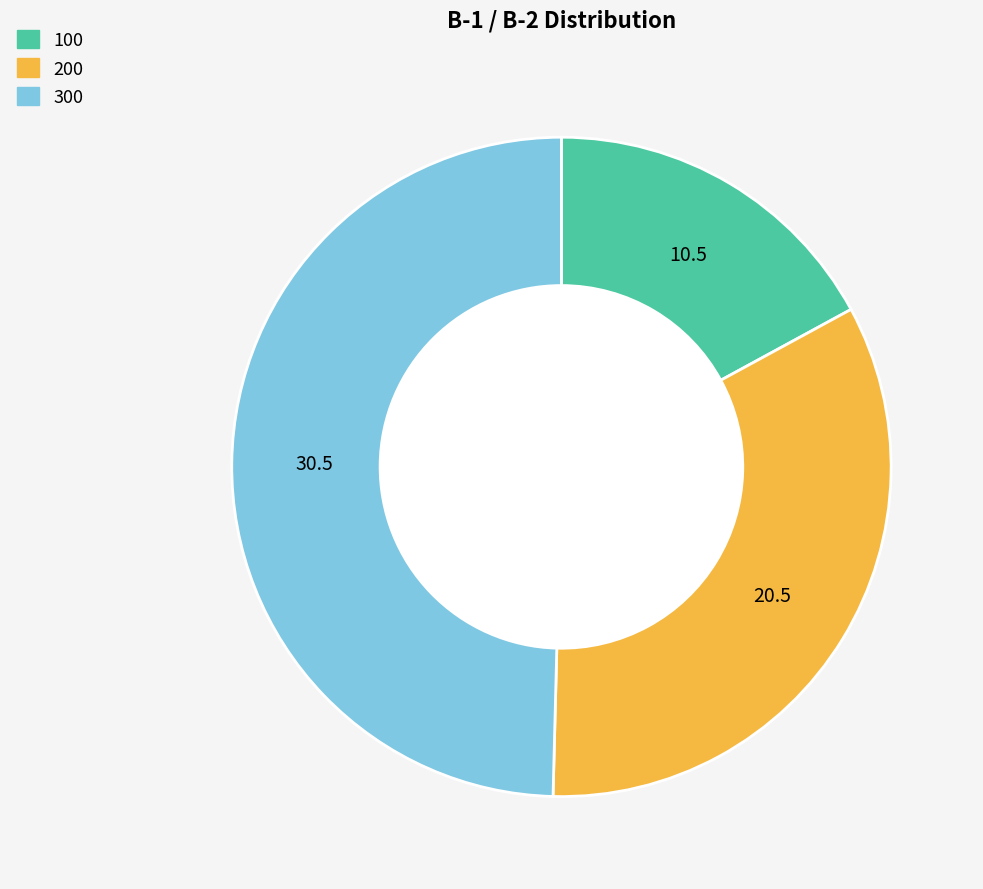

Which slice is the smallest?

100